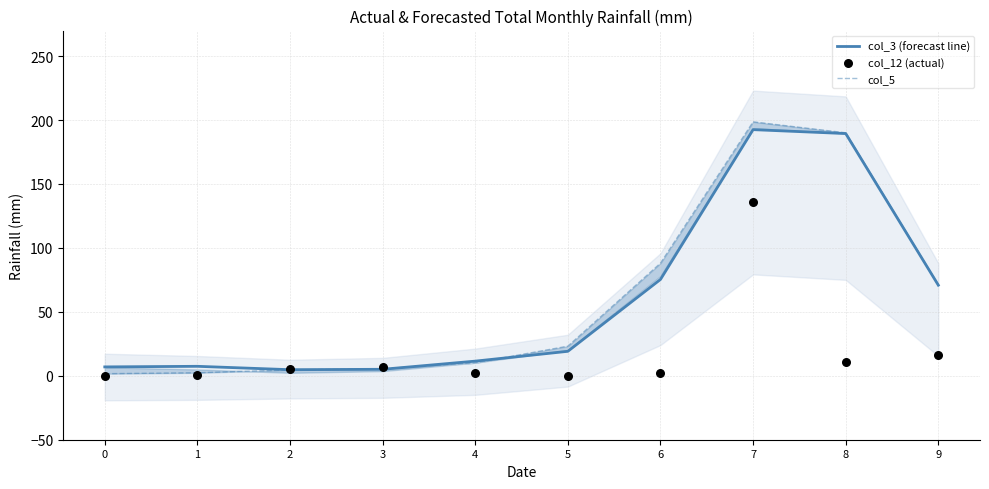

Which series has the largest total across all categories?

col_5